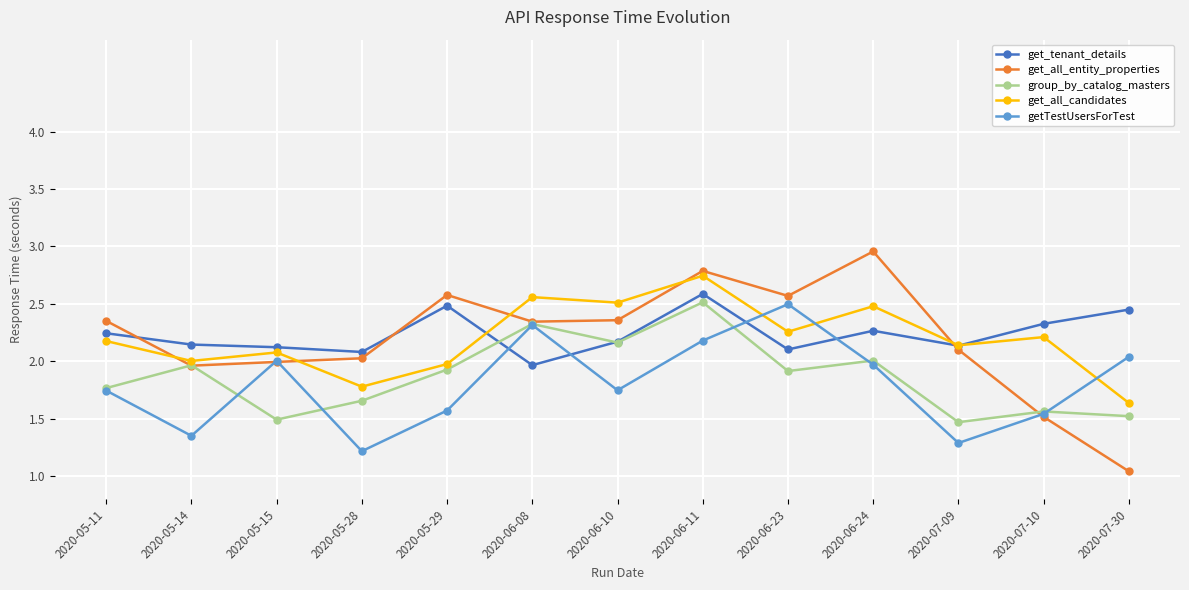

True or false: group_by_catalog_masters has more than 0 interior local peaks.

True